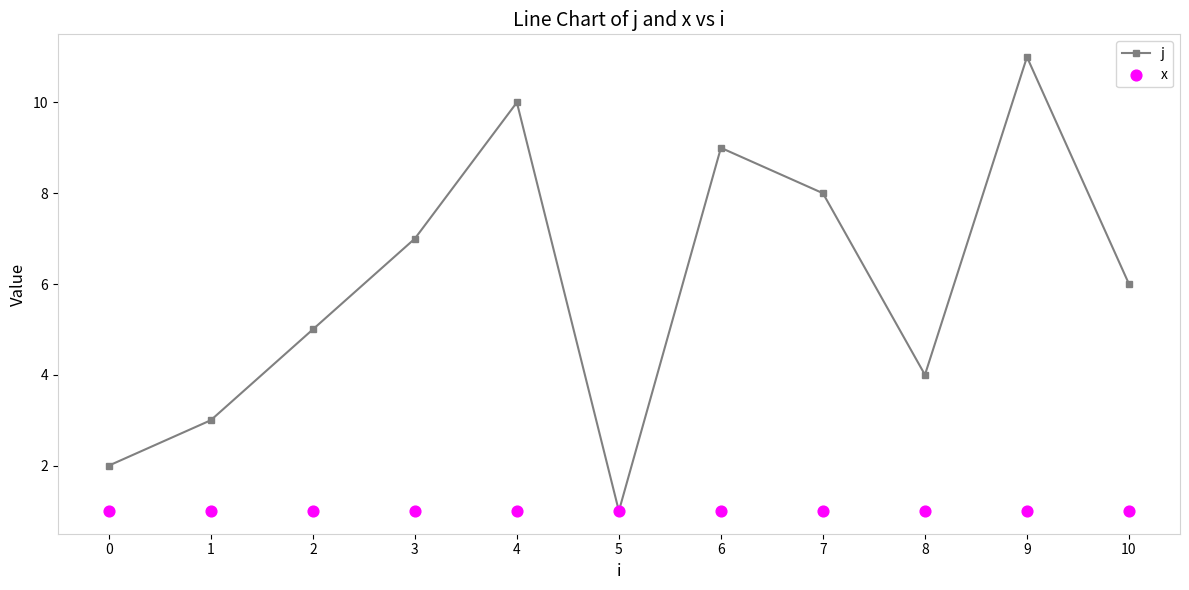

Which series has the largest total across all categories?

j